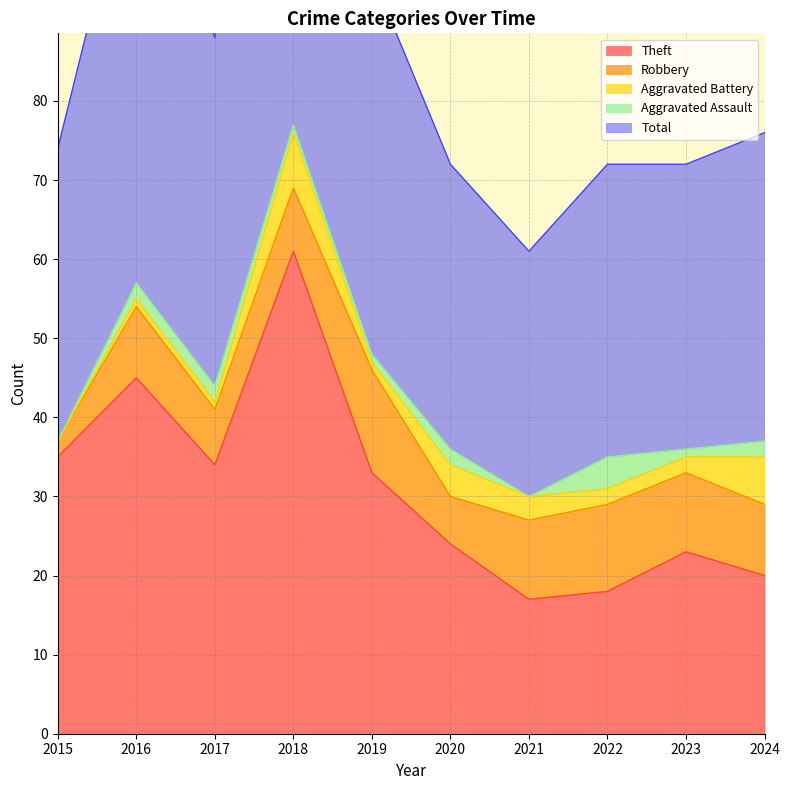

What is the total value across all series at 2020?

72